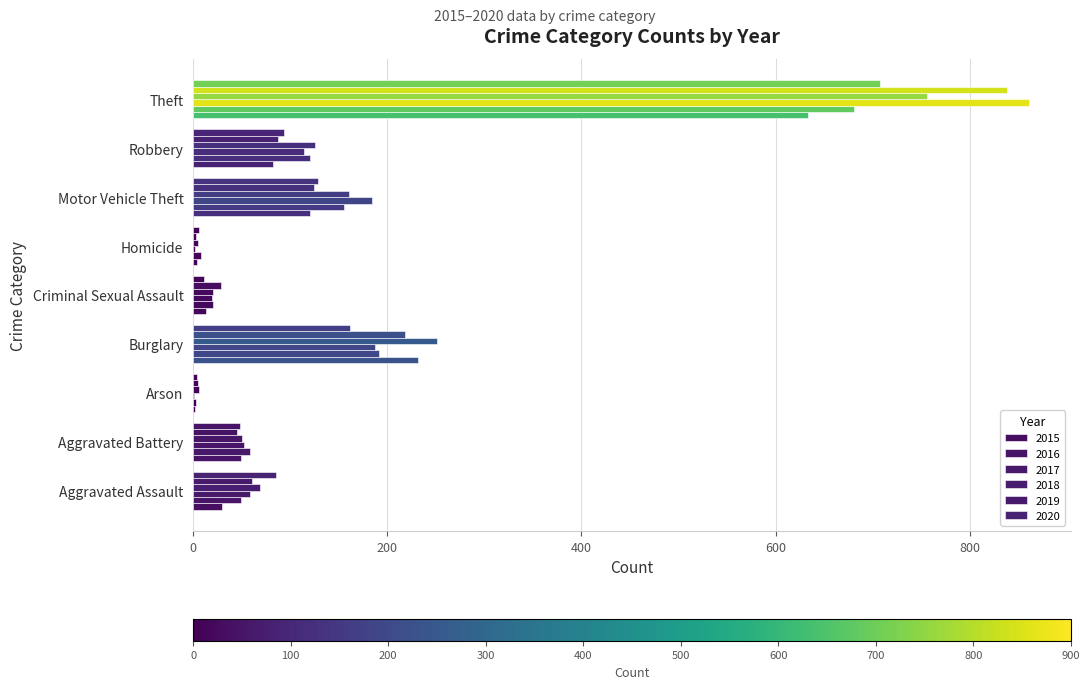

How many distinct data groups are displayed?

6